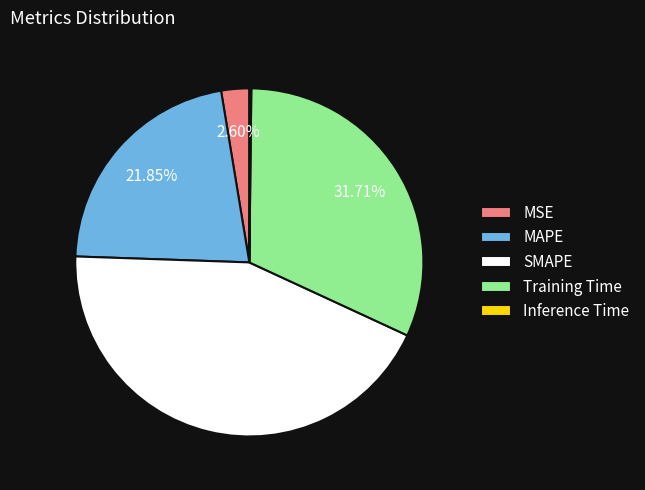

Which has a higher value, SMAPE or MAPE?

SMAPE